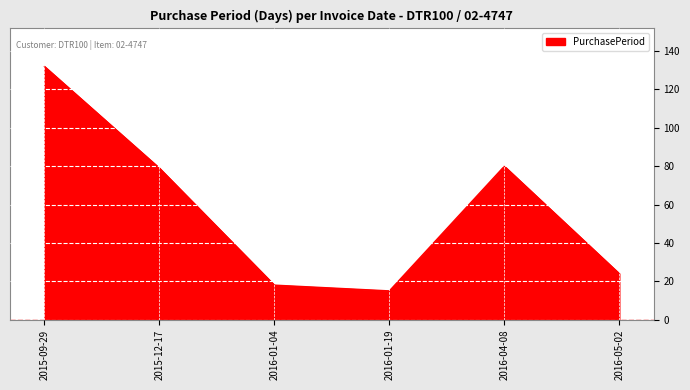

What value does the data have at 2016-01-19?

15